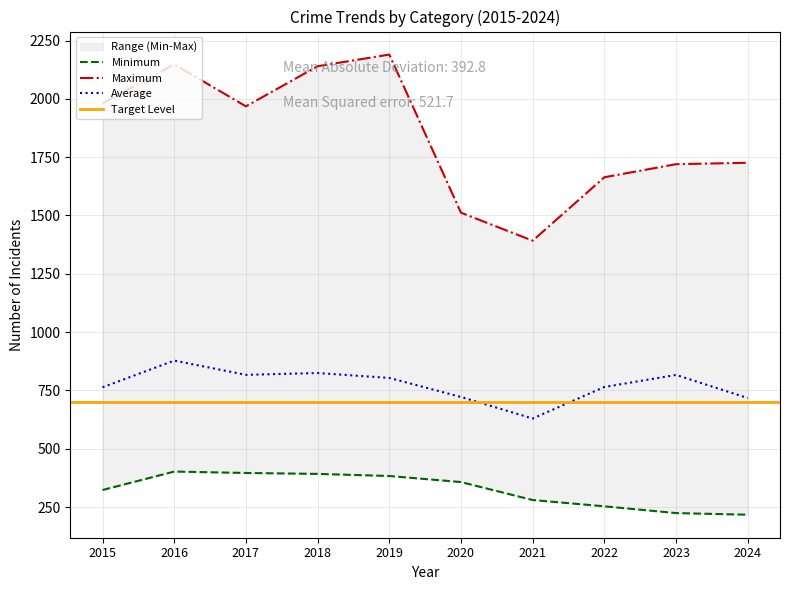

Is it true that Average equals 764.7 at 2022?

True